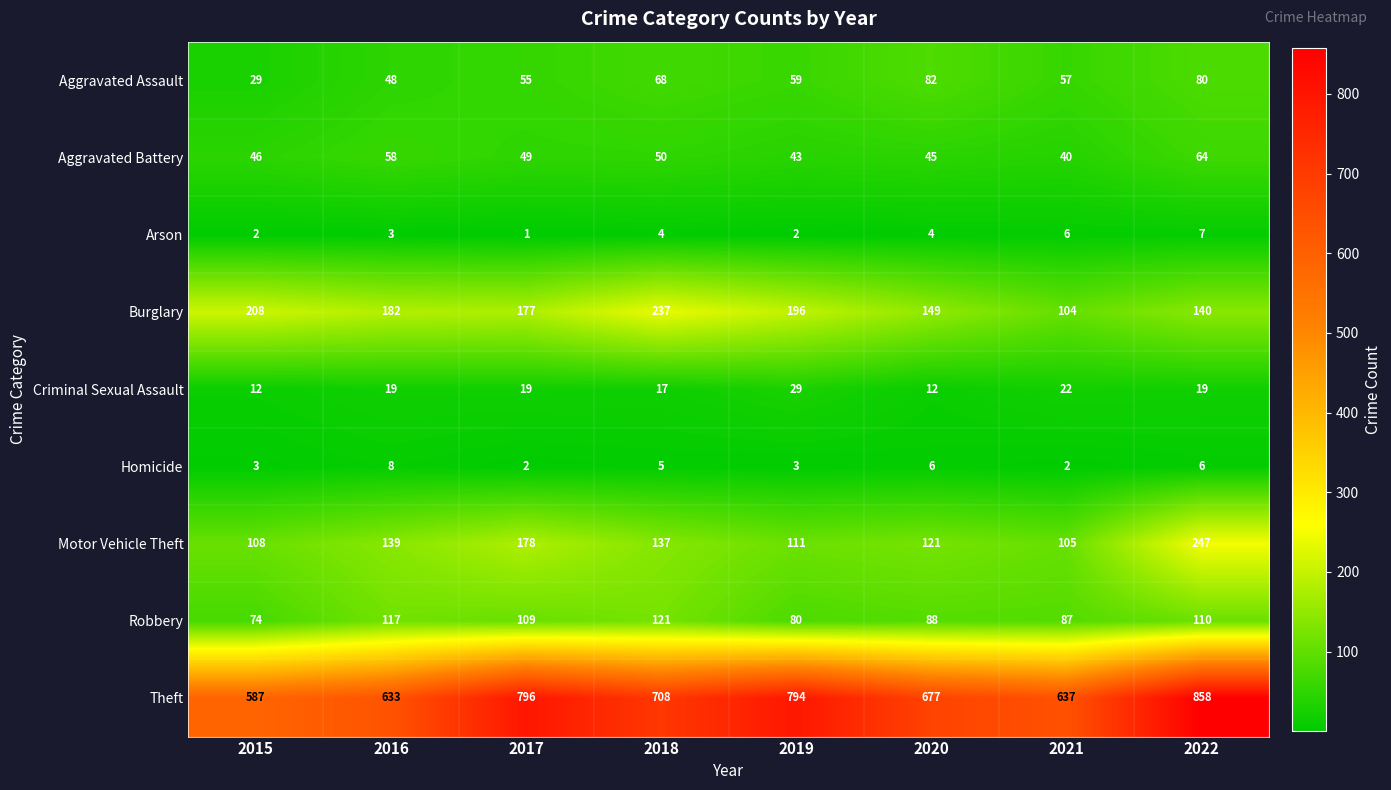

What is the difference between the maximum and minimum values in the Robbery series?

47